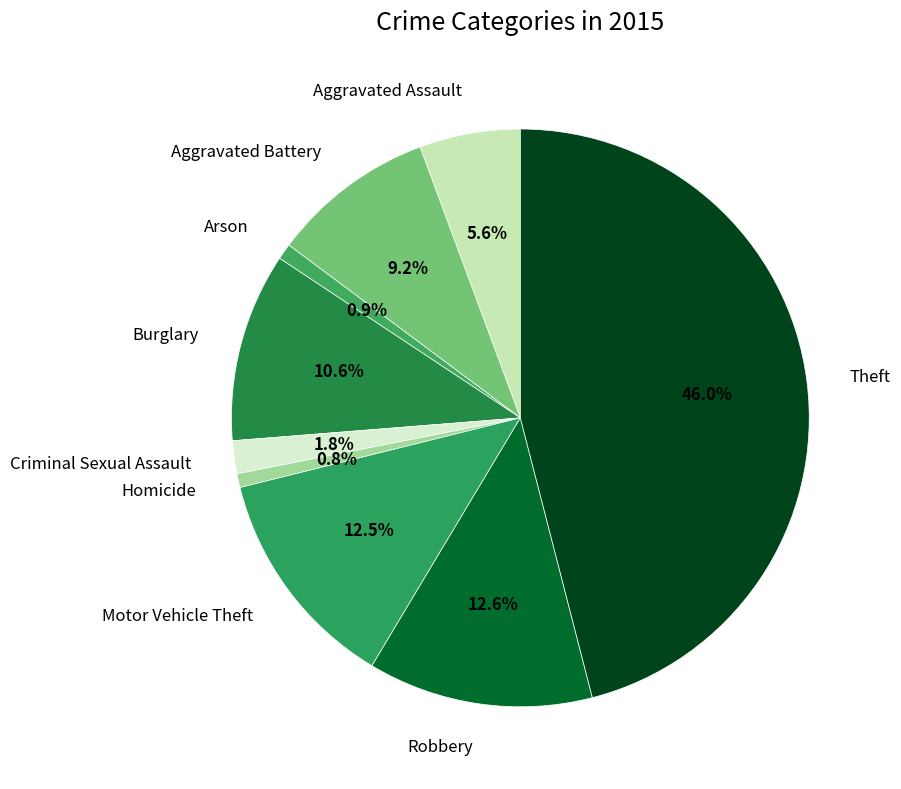

What is the ratio of the value at Theft to the value at Arson?

51.6